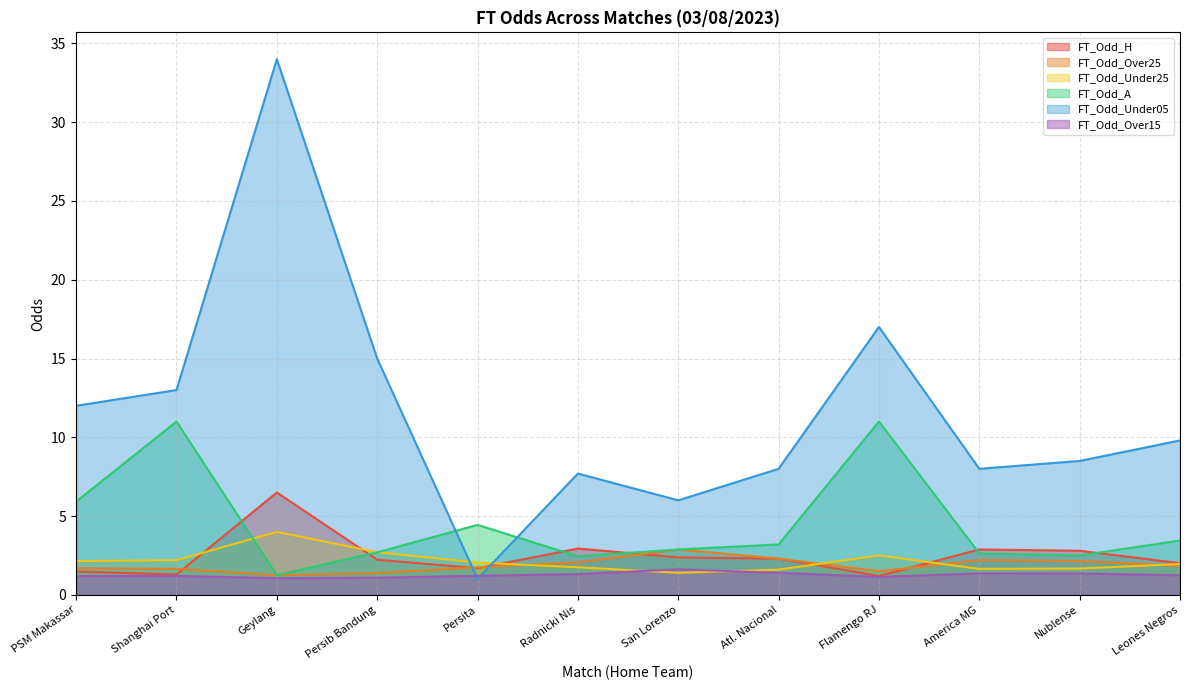

Which category has the highest value across all series?

Geylang